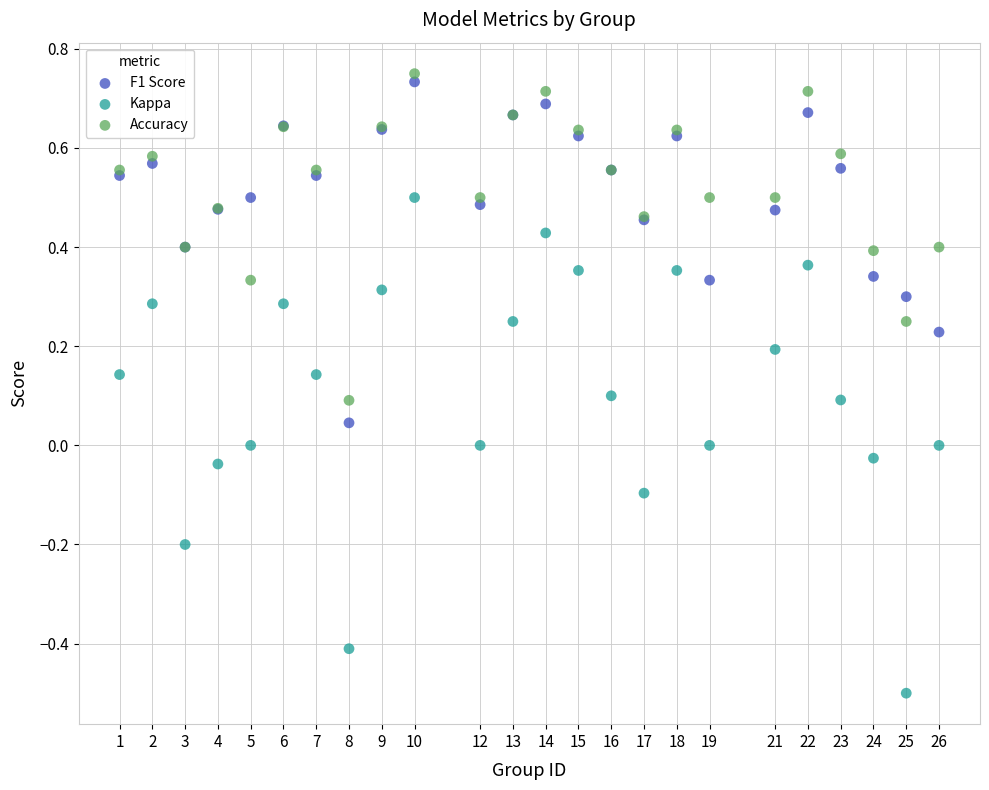

Which series has the largest Y range (max minus min)?

Kappa